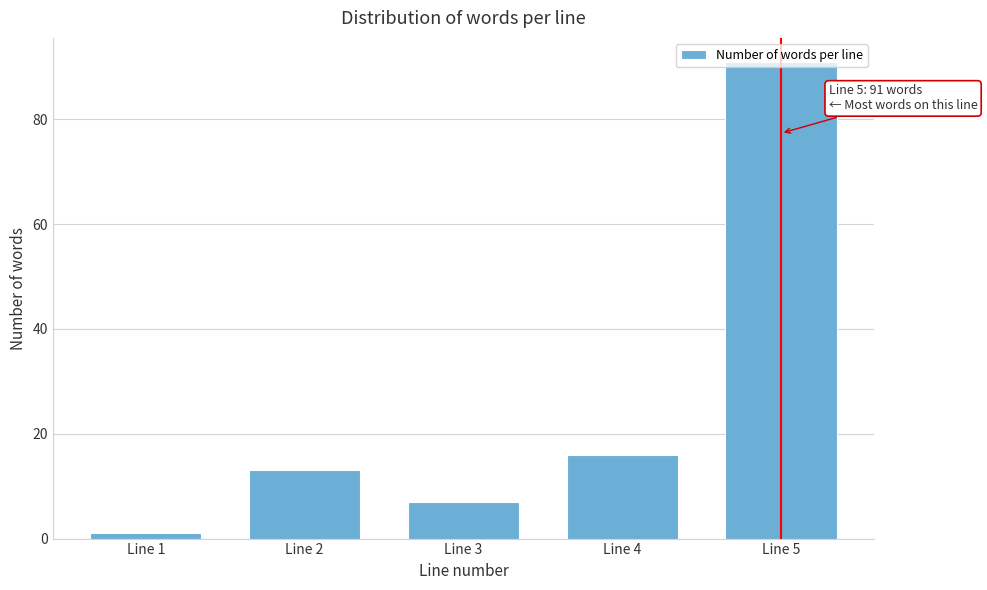

At which category does the chart reach its peak across all series?

Line 5